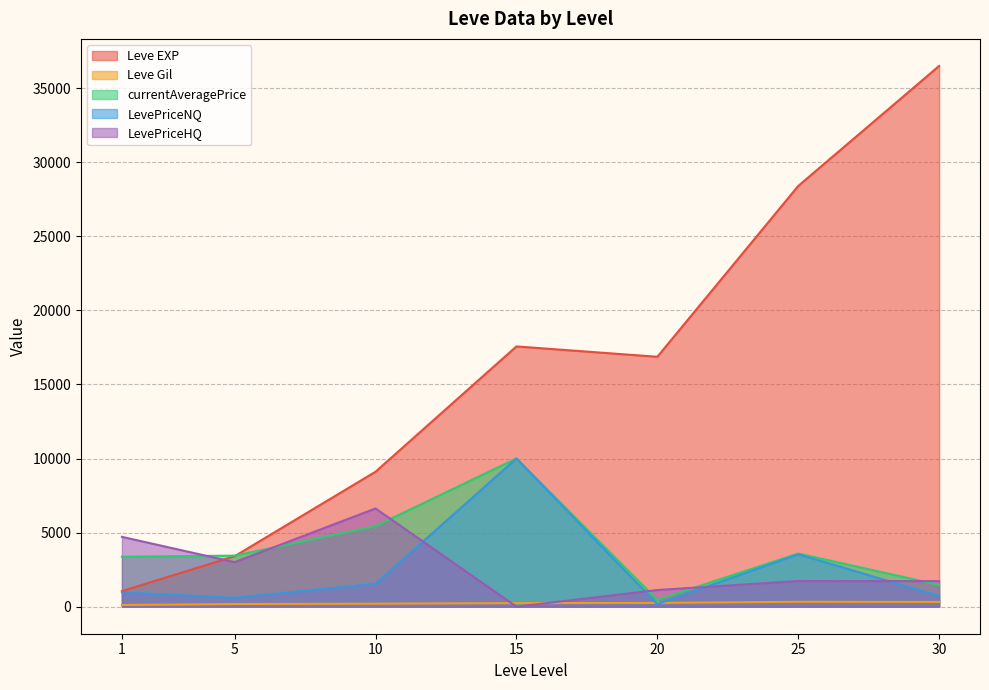

The LevePriceNQ series shows 15193 at 15. True or false?

False